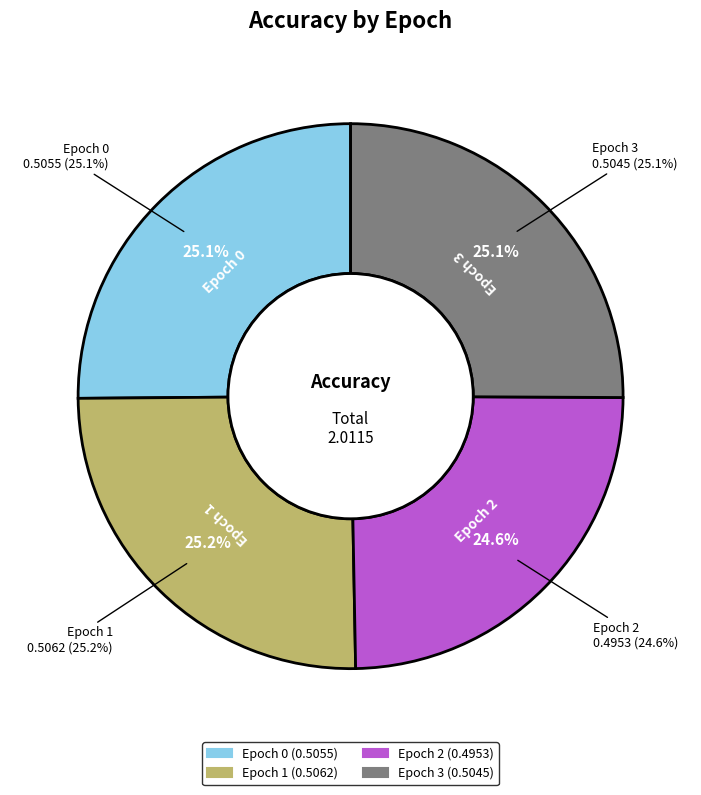

How many segments does this pie chart have?

4